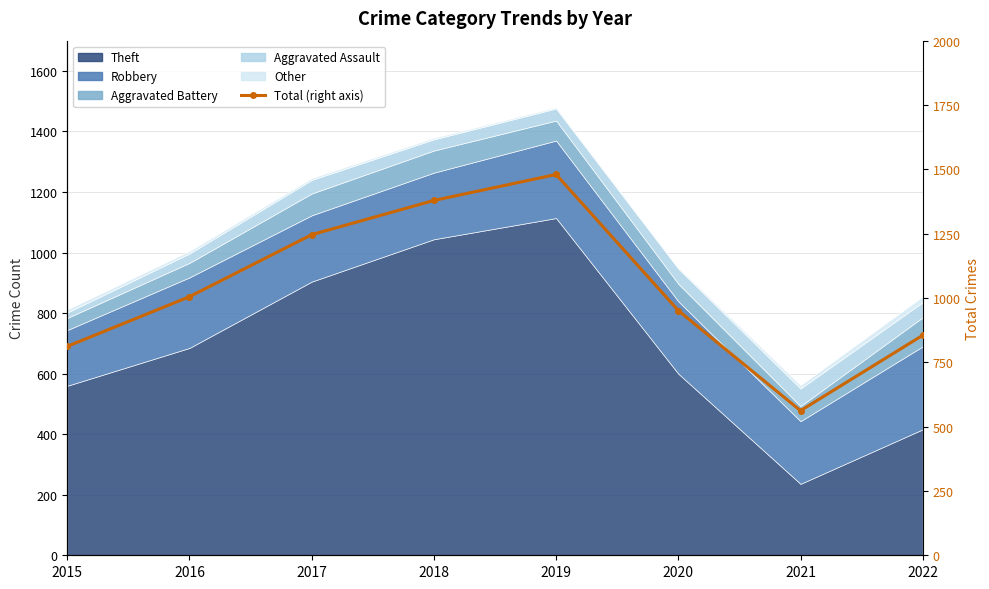

Where is the first local minimum?

2021